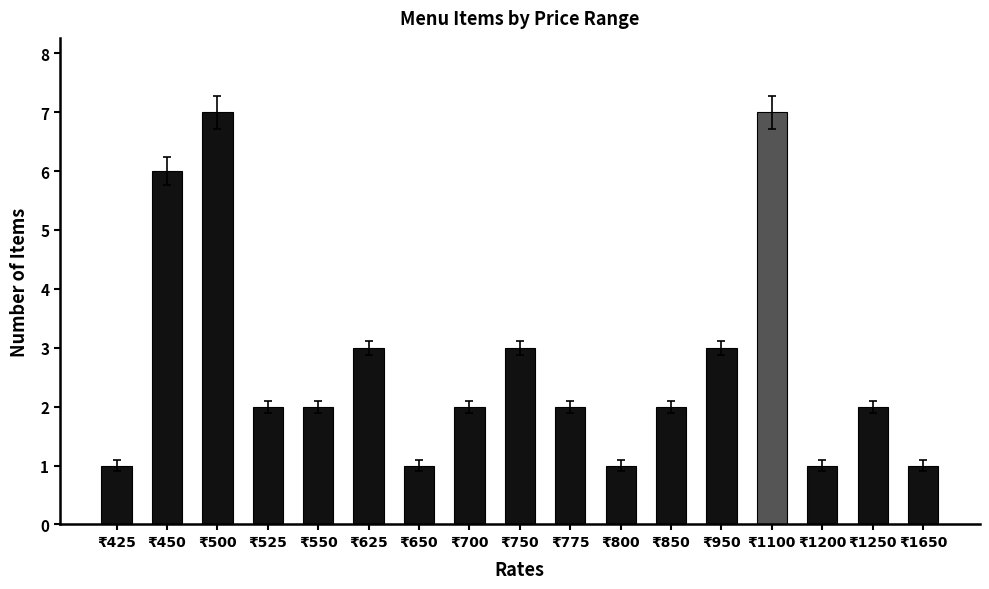

Are the bars horizontal?

No